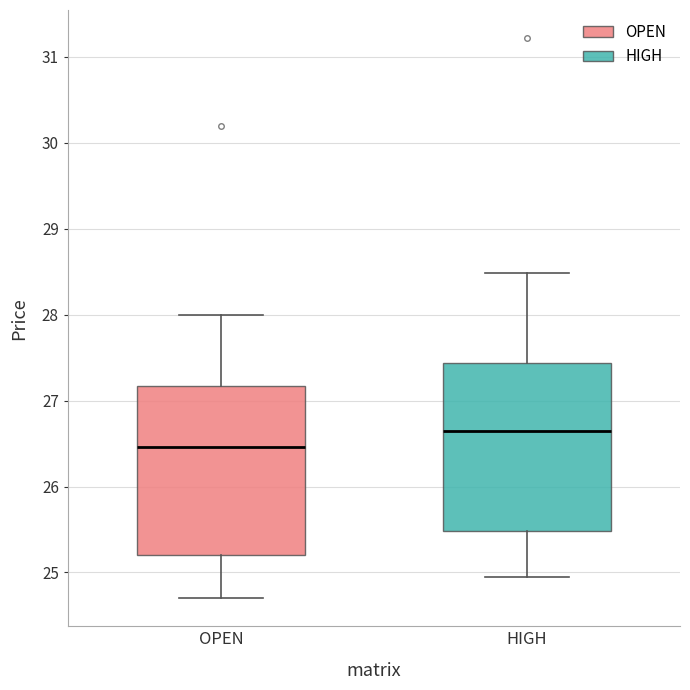

Reading left to right, read every box against the y-axis: the position of its median line, the range the box covers, and the ends of its whiskers. The values are not printed on the chart, so give them approximately, as read against the axis.

OPEN: median 26.5, box 25.2 to 27.2, whiskers 24.7 to 28.0
HIGH: median 26.6, box 25.5 to 27.4, whiskers 25.0 to 28.5